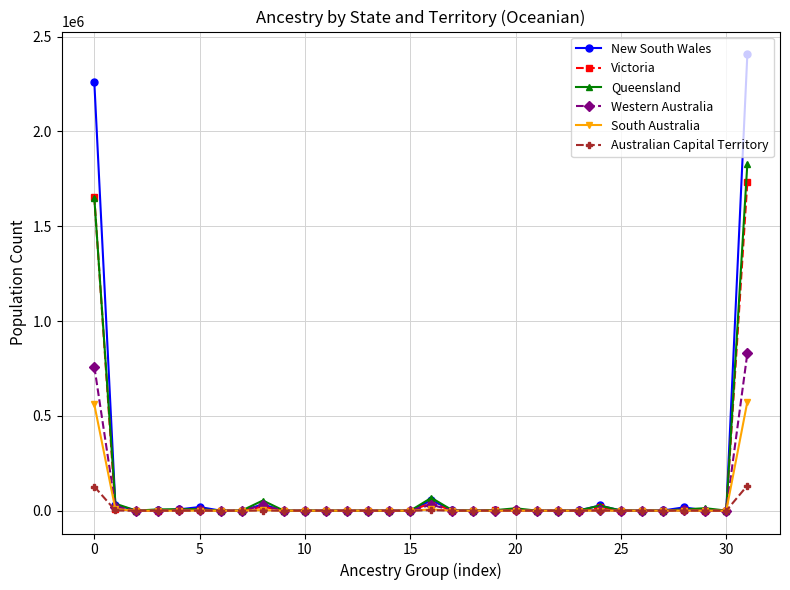

What is the greatest value displayed?

2406520